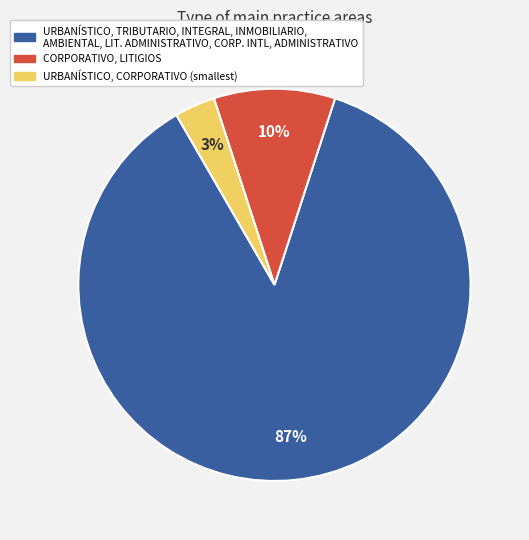

Does any single category account for the majority?

Yes